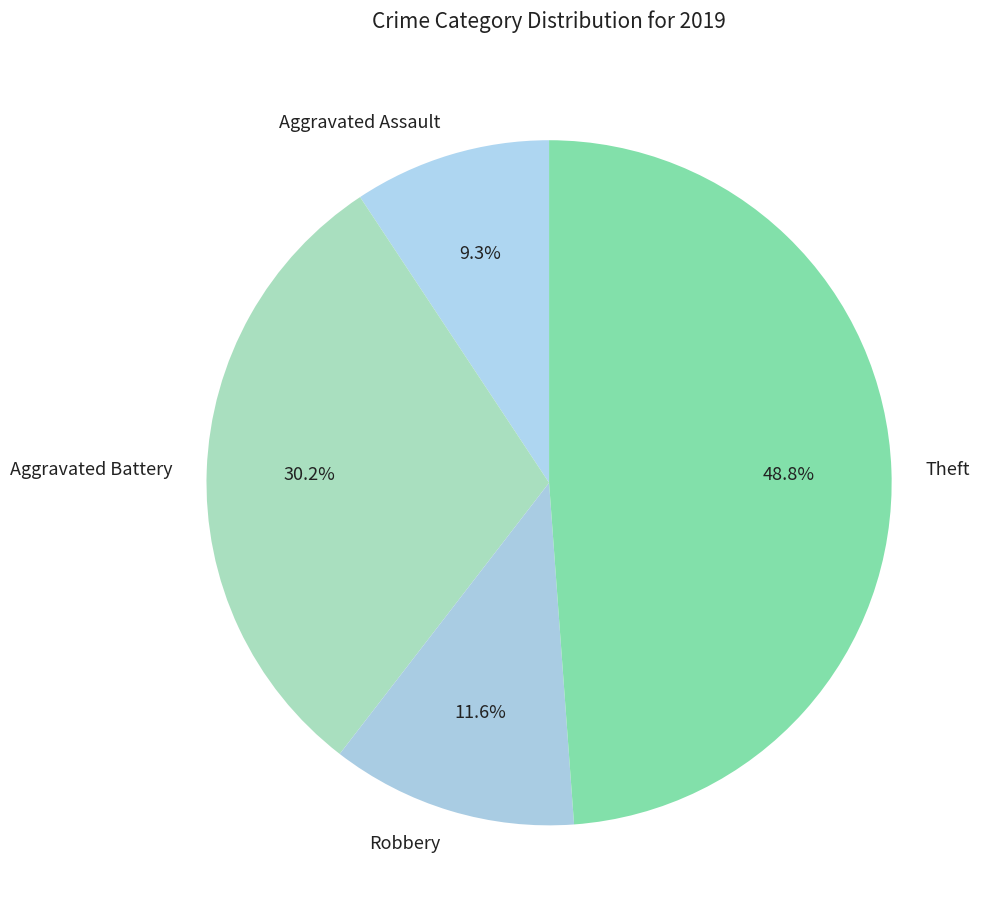

To the nearest percent, what percentage of the pie is Theft?

49%